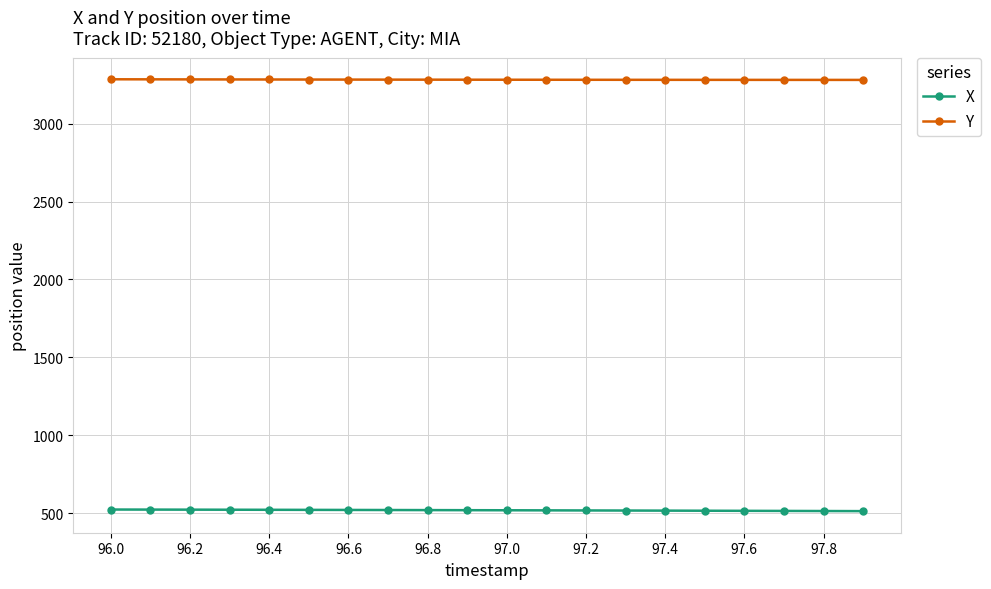

What is the highest value of the X series?

522.9